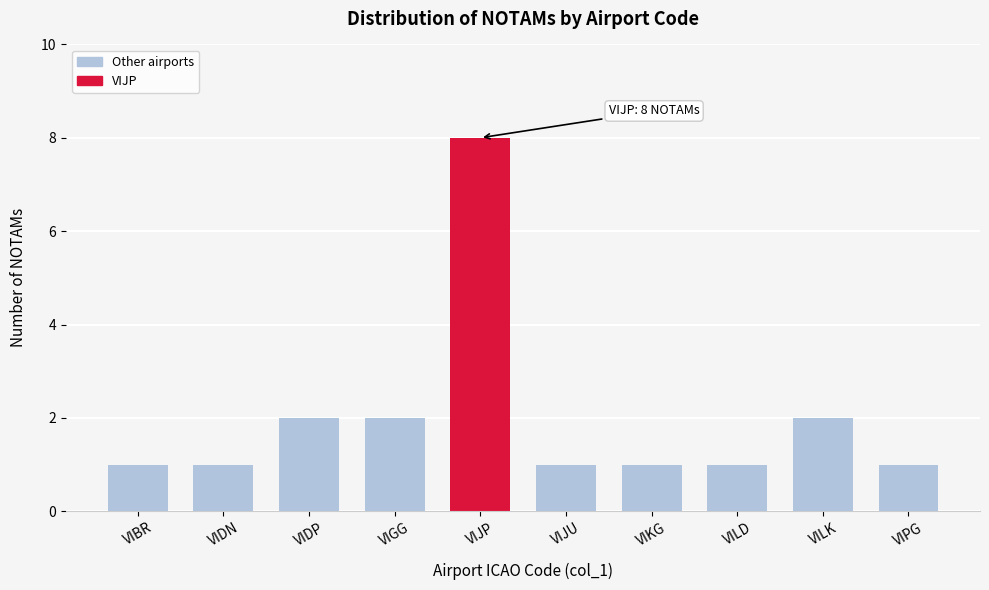

Reading left to right, list all the values displayed in this chart.

1	1	2	2	8	1	1	1	2	1